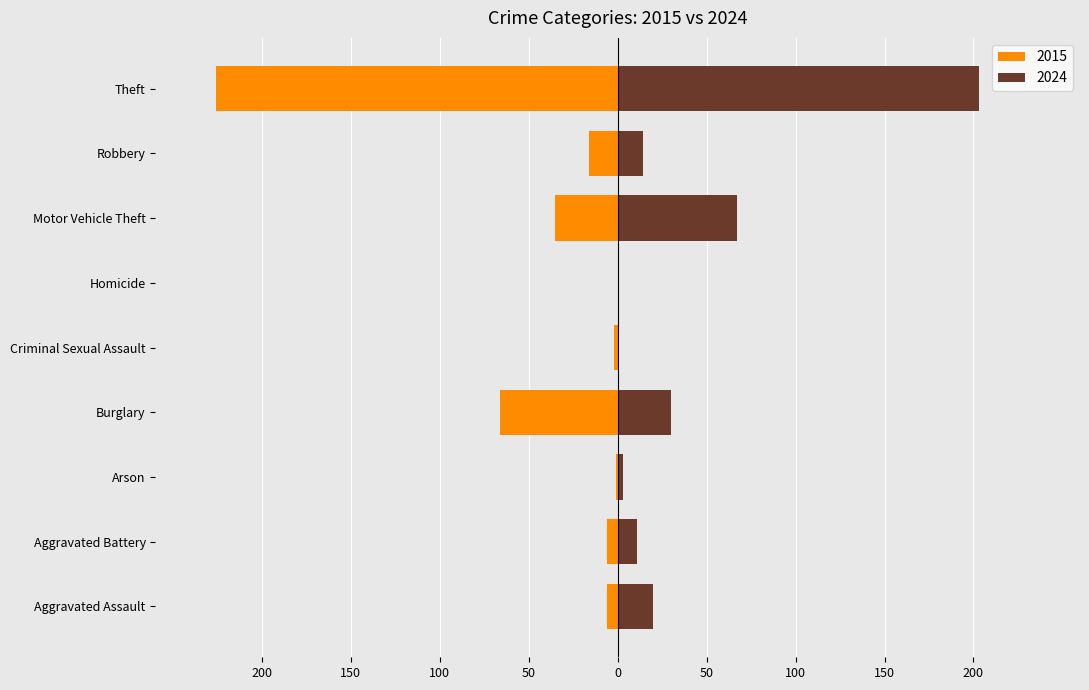

What are all the series names shown in the legend?

2015, 2024